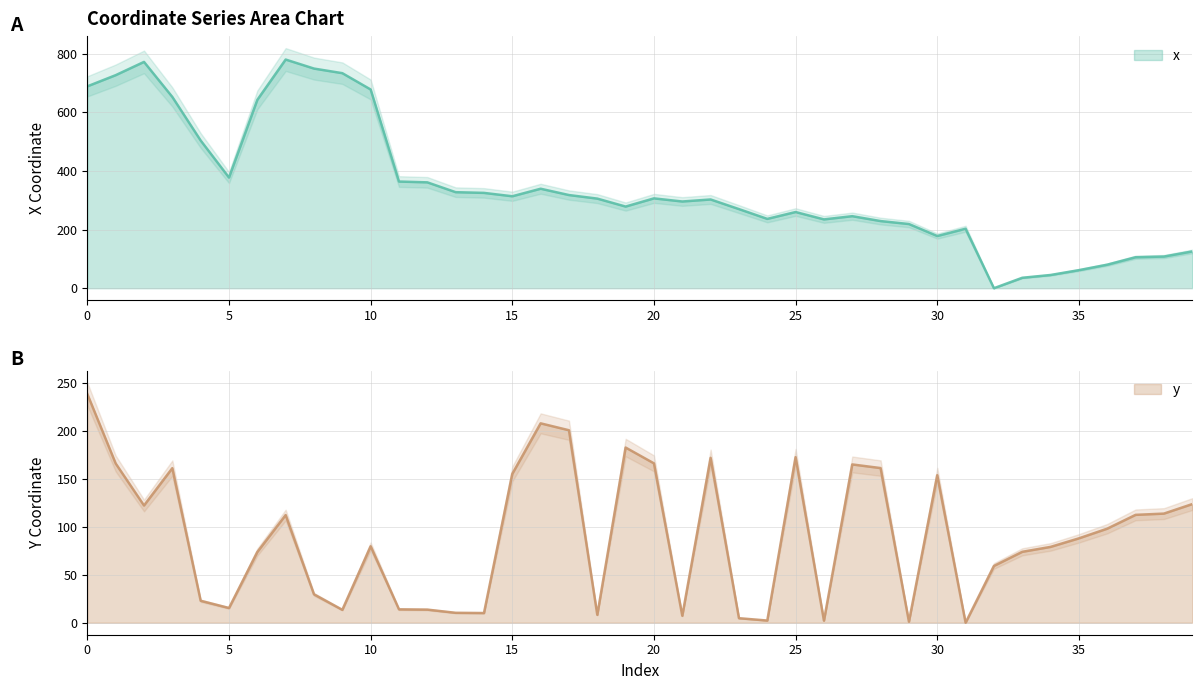

Which series has the largest total across all categories?

x